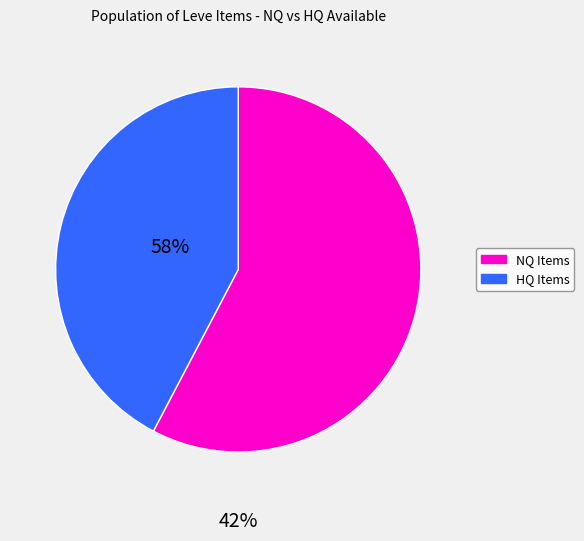

How many segments does this pie chart have?

2